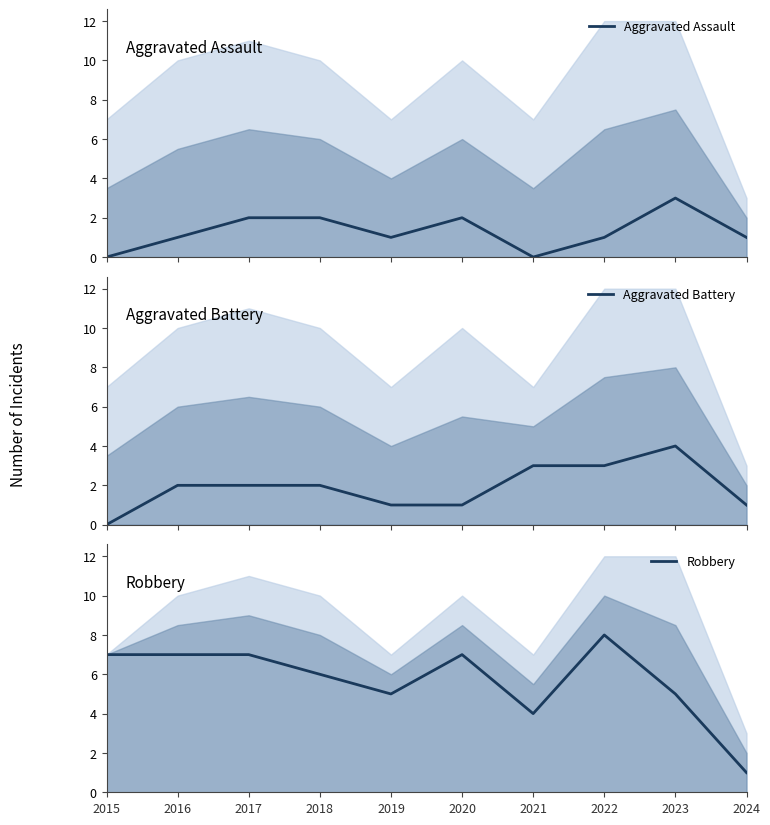

Which label corresponds to the smallest value in the chart?

2015